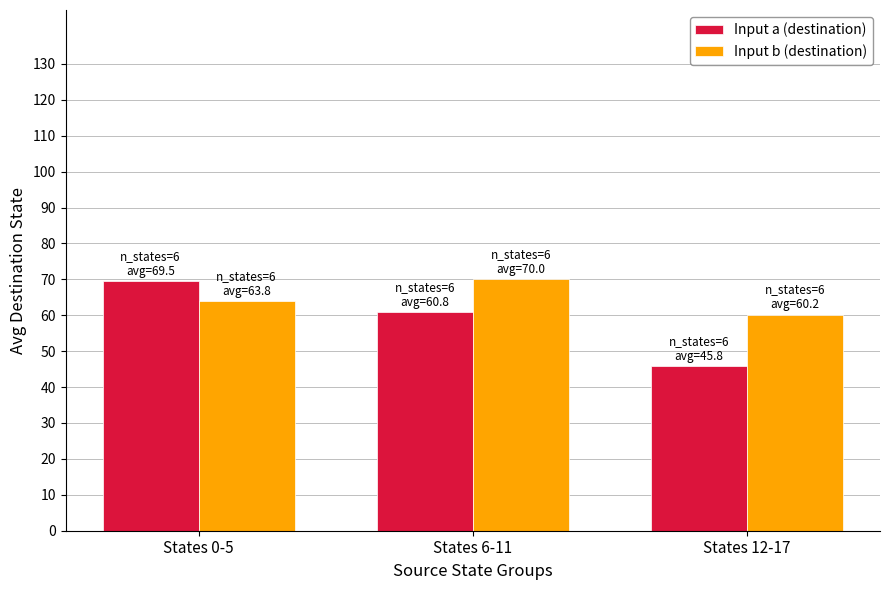

Where does the Input a (destination) series first go above 60?

States 0-5